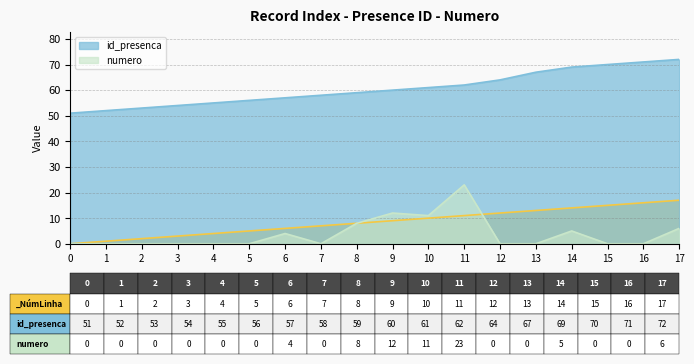

Does the chart have visible grid lines?

Yes